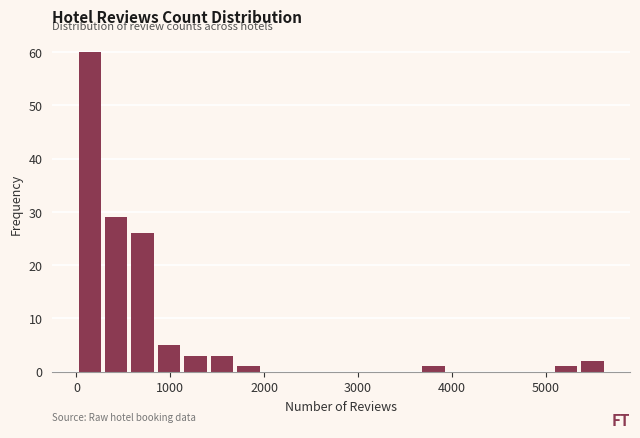

Read against the x-axis, roughly where is the centre of the tallest bar?

100